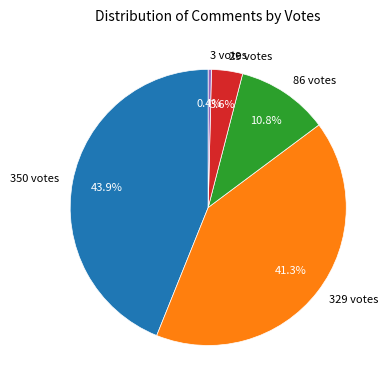

What percentage is the 86 votes slice, to the nearest percent?

11%